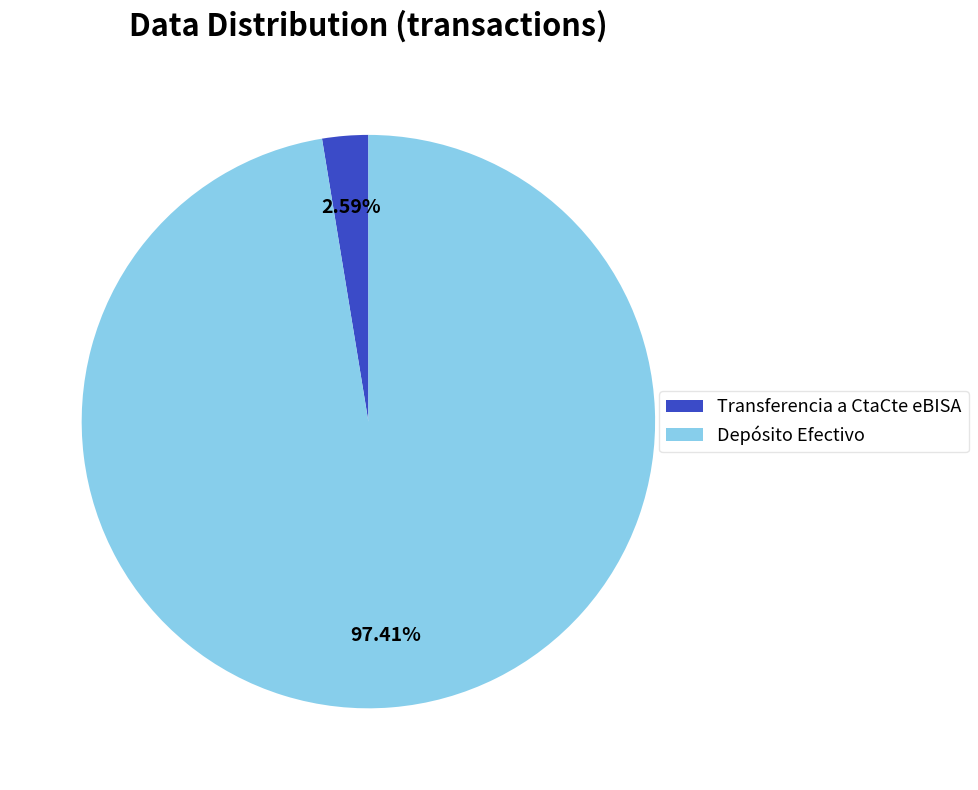

Which slice represents more than half of the pie?

Depósito Efectivo